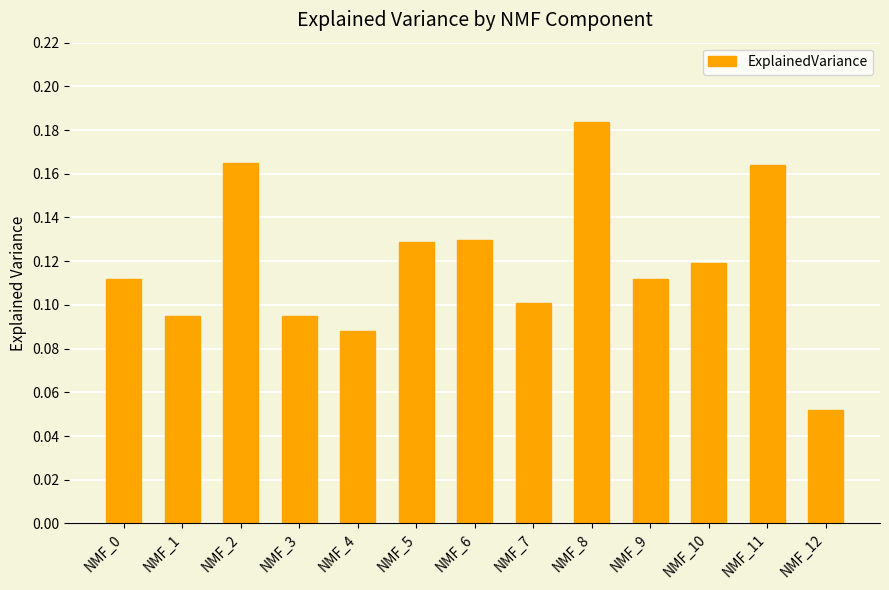

The chart shows a value of 0.1 at NMF_10. True or false?

True